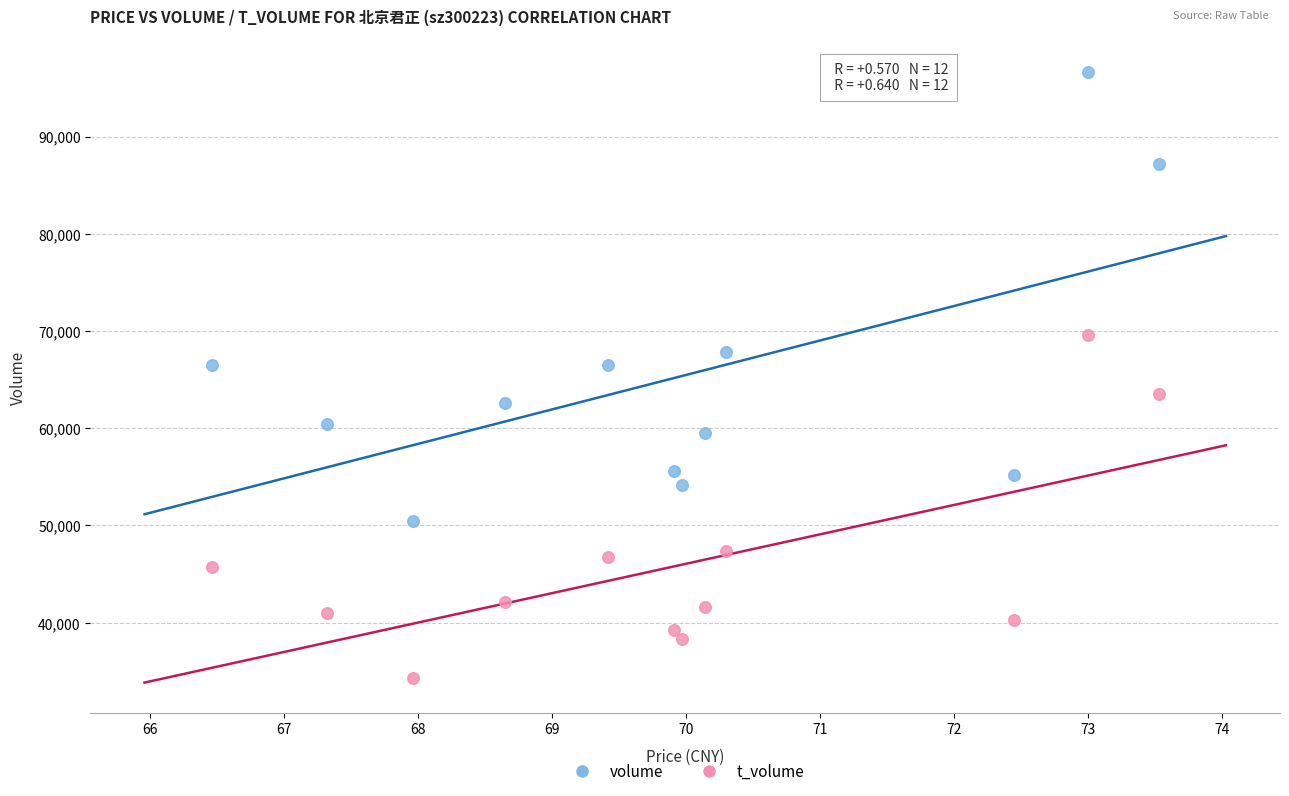

In the volume series, what Y value is closest to 73544?

67862